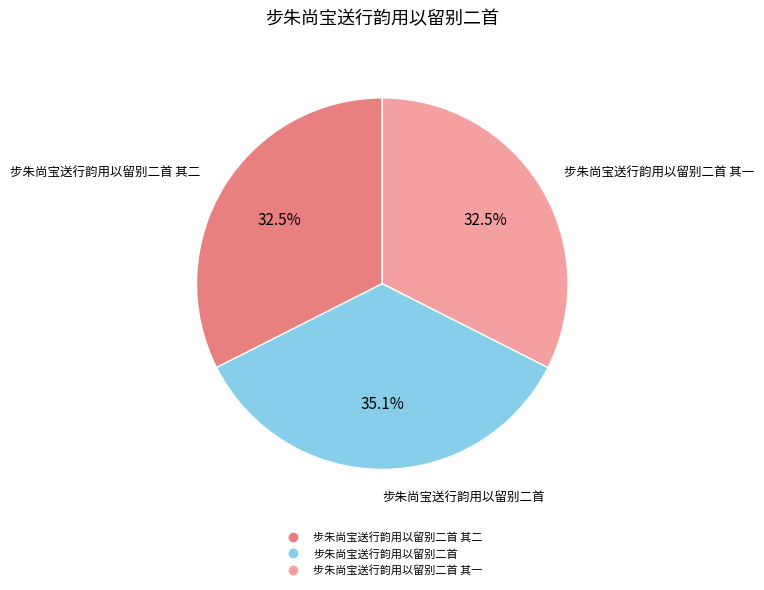

Is there any slice that represents more than half of the pie?

No